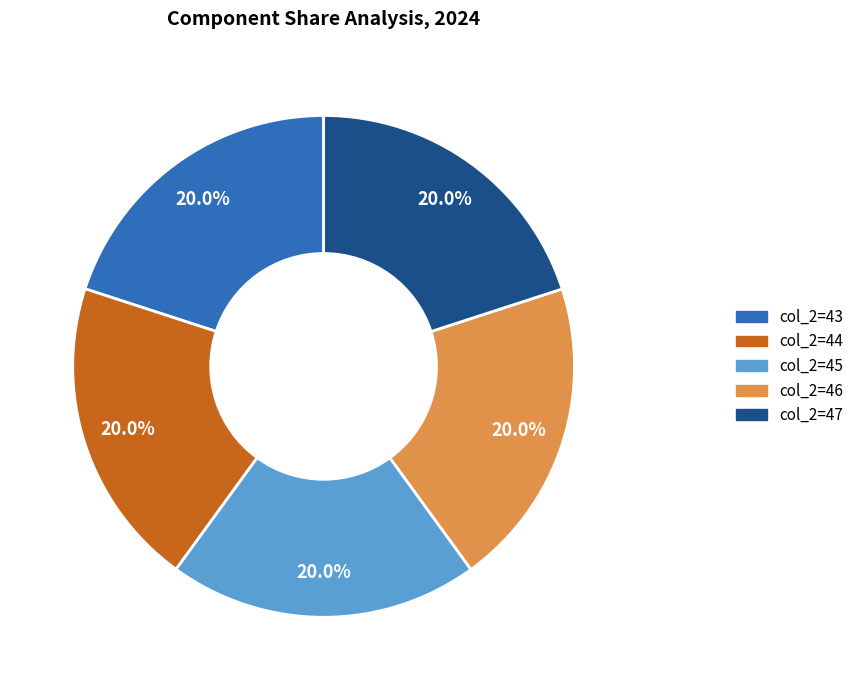

Combined, do col_2=47 and col_2=46 account for over 50%?

No